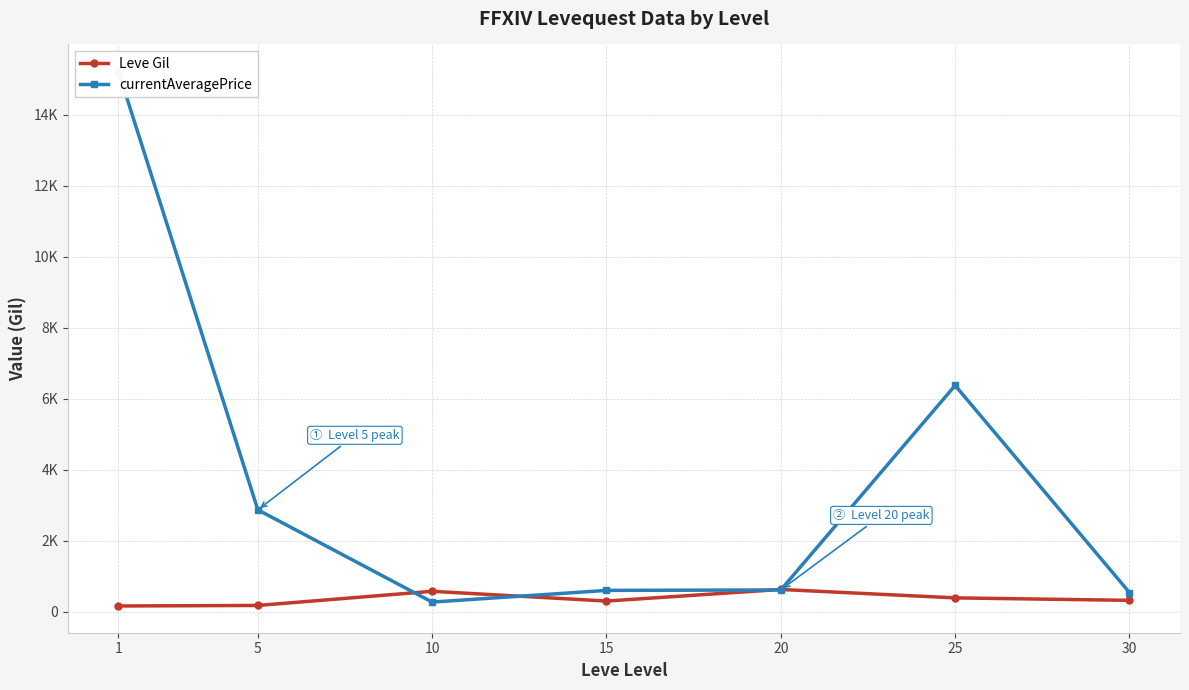

What is the value of the Leve Gil point at the 5th from the left?

628.3